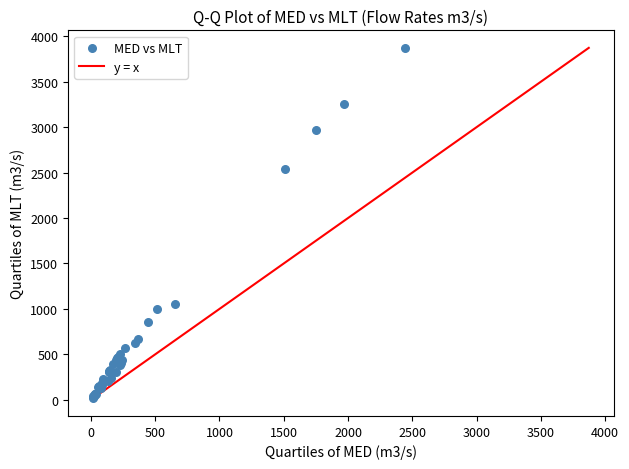

What Y value in the scatter plot is closest to 1947?

2537.0